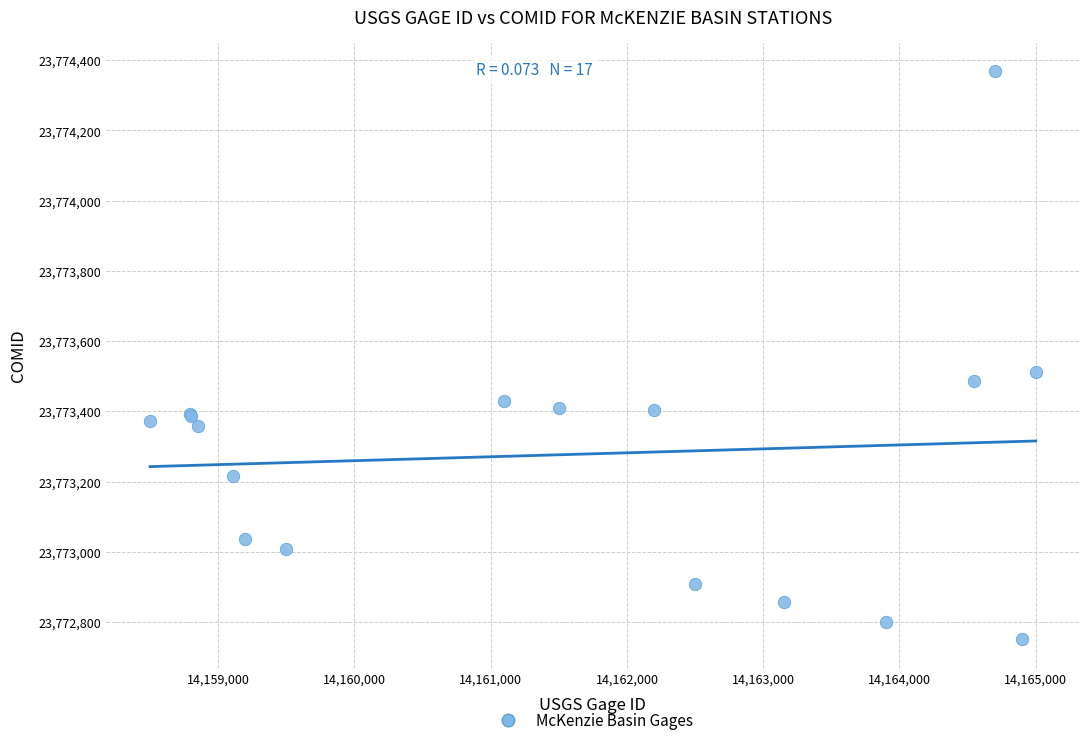

What Y value in the scatter plot is closest to 23773560?

23773513